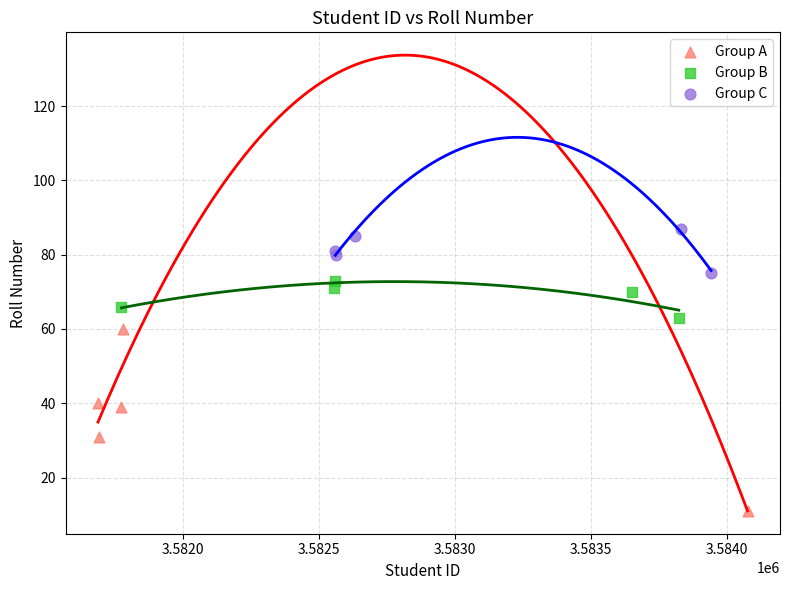

Which series contains the highest Y value?

Group C